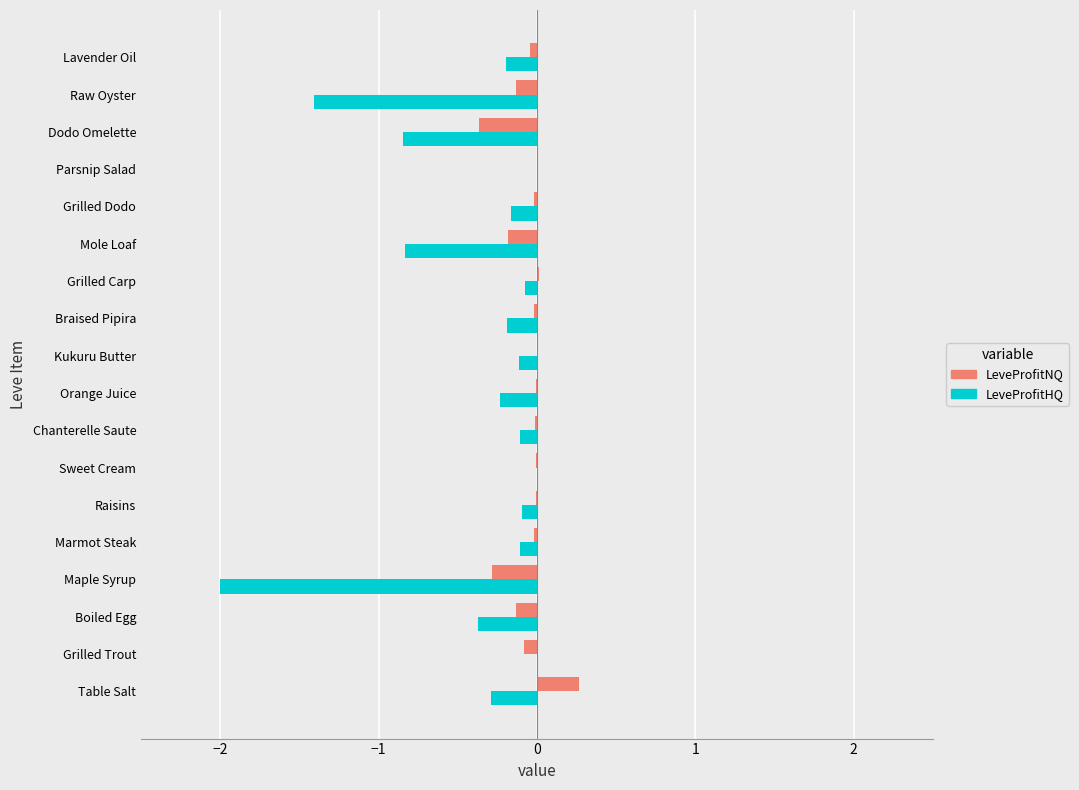

The value of LeveProfitHQ at Dodo Omelette is -1.1. True or false?

False